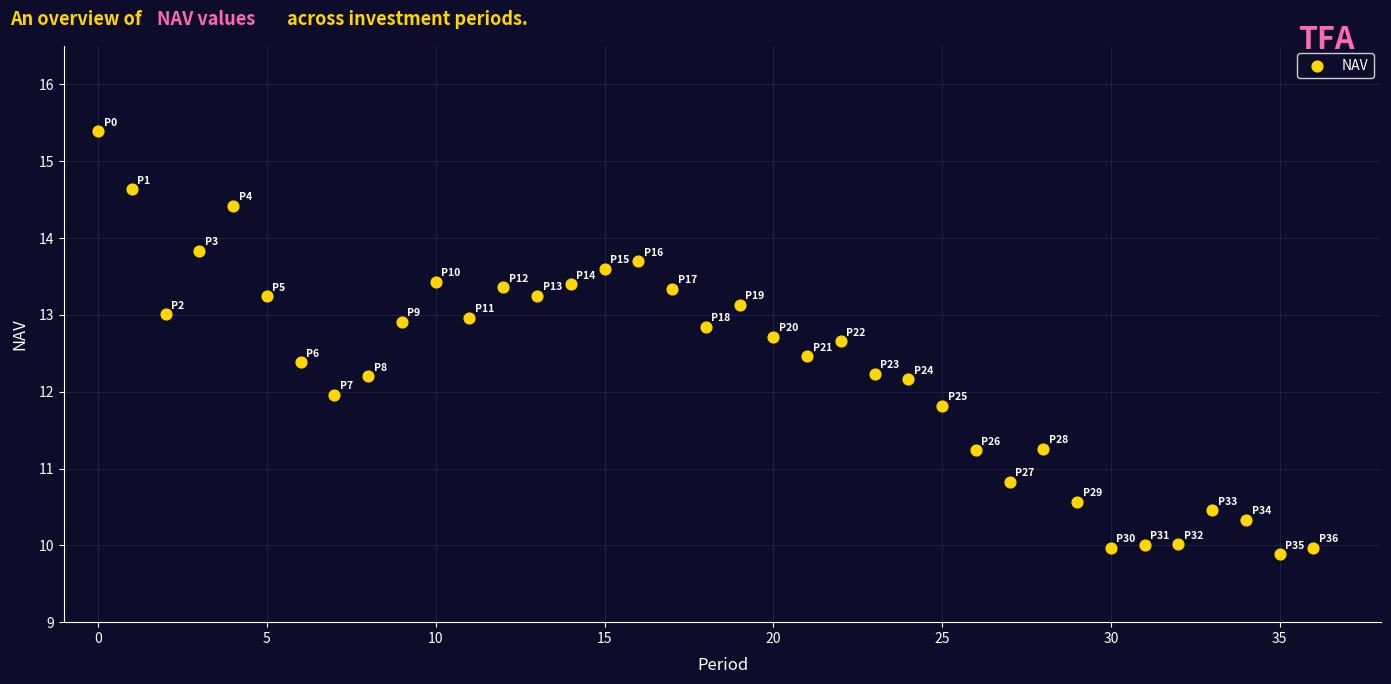

What is the range of Y values (max minus min)?

5.5